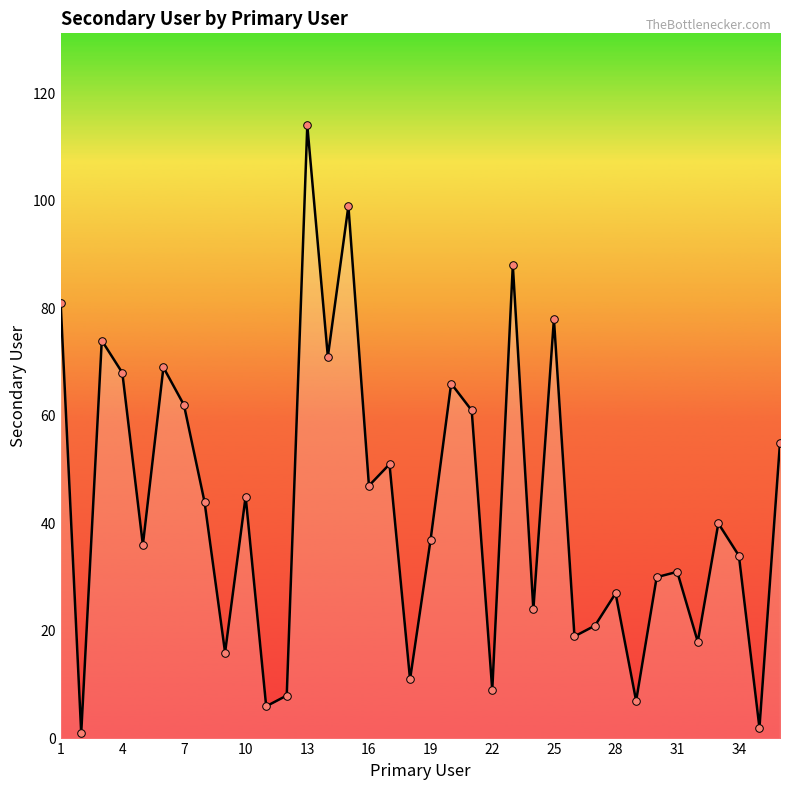

What is the difference between the maximum and minimum values?

113